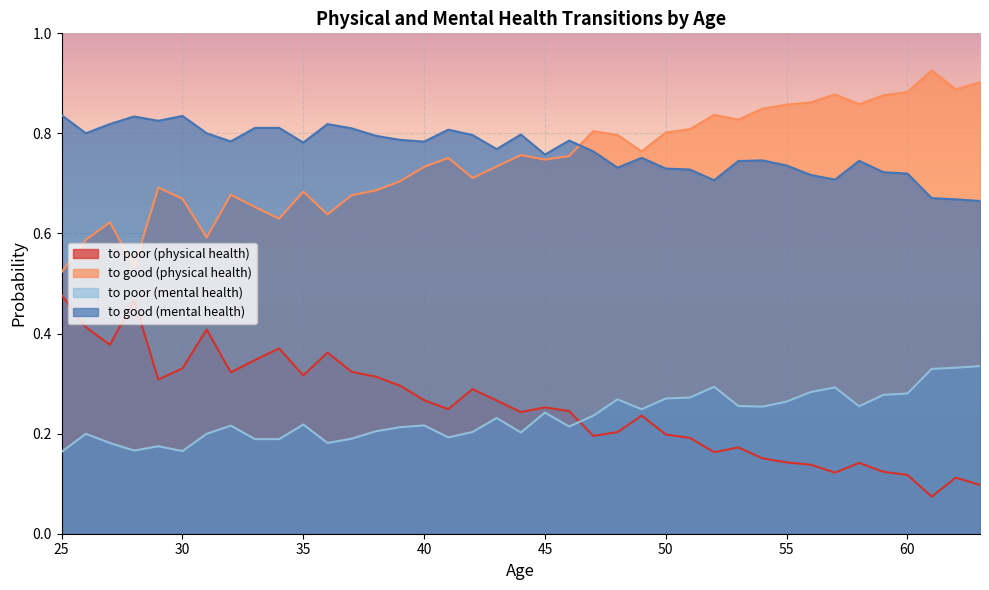

True or false: to poor (physical health) and to good (physical health) cross at least once.

False